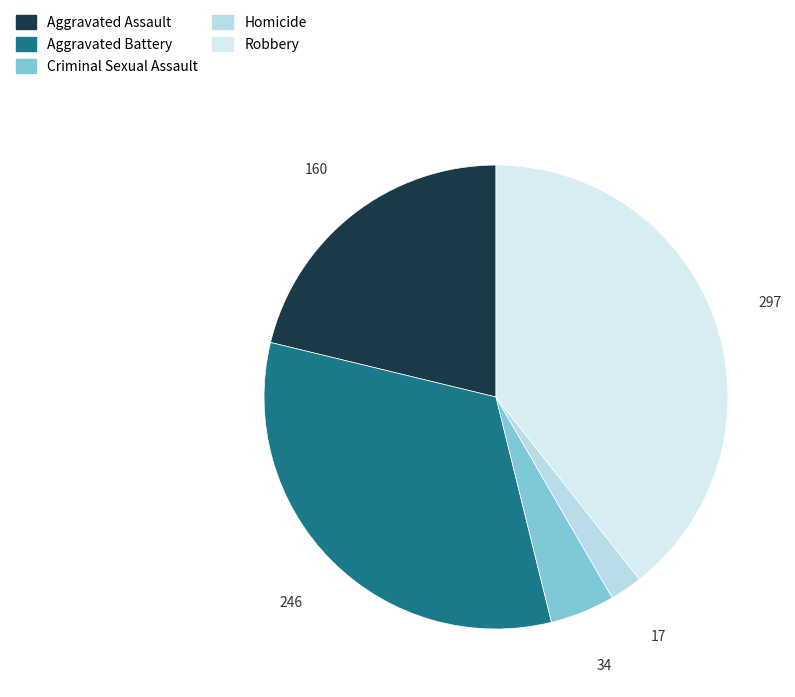

What is the ratio of the value at Robbery to the value at Homicide?

17.5